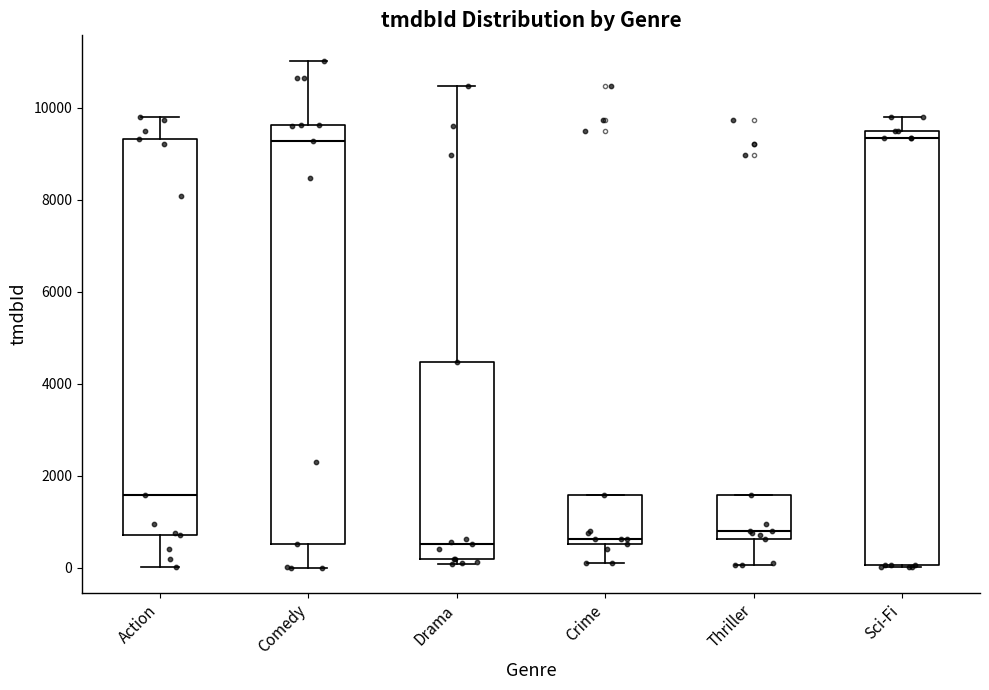

Reading left to right, transcribe this box plot: for each box, give where its median line is, the range the box spans, and where its two whiskers end, as read against the y-axis. The values are not printed on the chart, so give them approximately, as read against the axis.

Action: median 1600, box 800 to 9400, whiskers 0 to 9800
Comedy: median 9200, box 600 to 9600, whiskers 0 to 11000
Drama: median 600, box 200 to 4400, whiskers 0 to 10400
Crime: median 600 (just above the box's lower edge), box 600 to 1600, whiskers 200 to 1600
Thriller: median 800, box 600 to 1600, whiskers 0 to 1600
Sci-Fi: median 9400 (just below the box's upper edge), box 0 to 9400, whiskers 0 to 9800